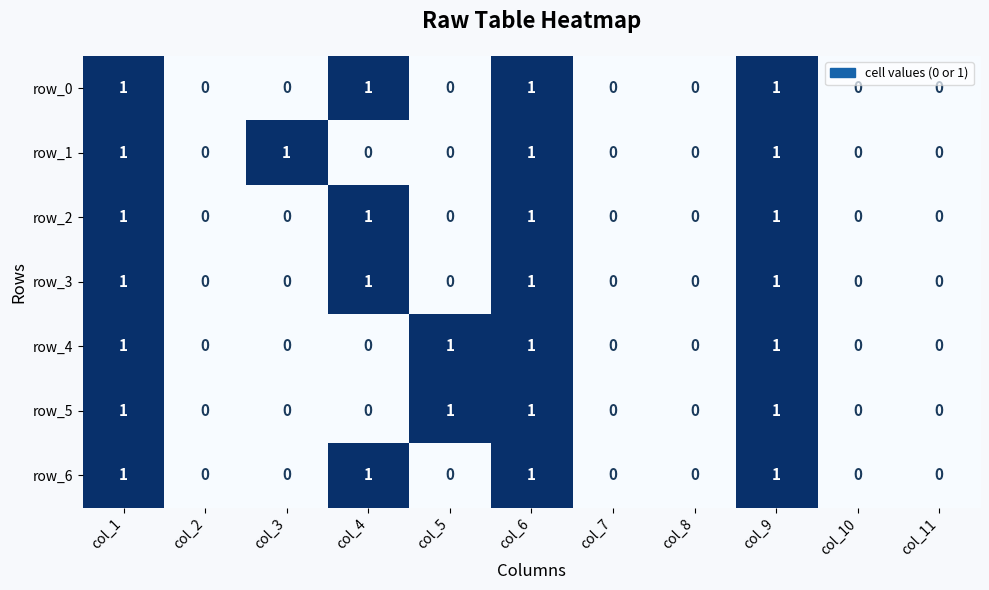

What is the maximum value shown in the chart?

1